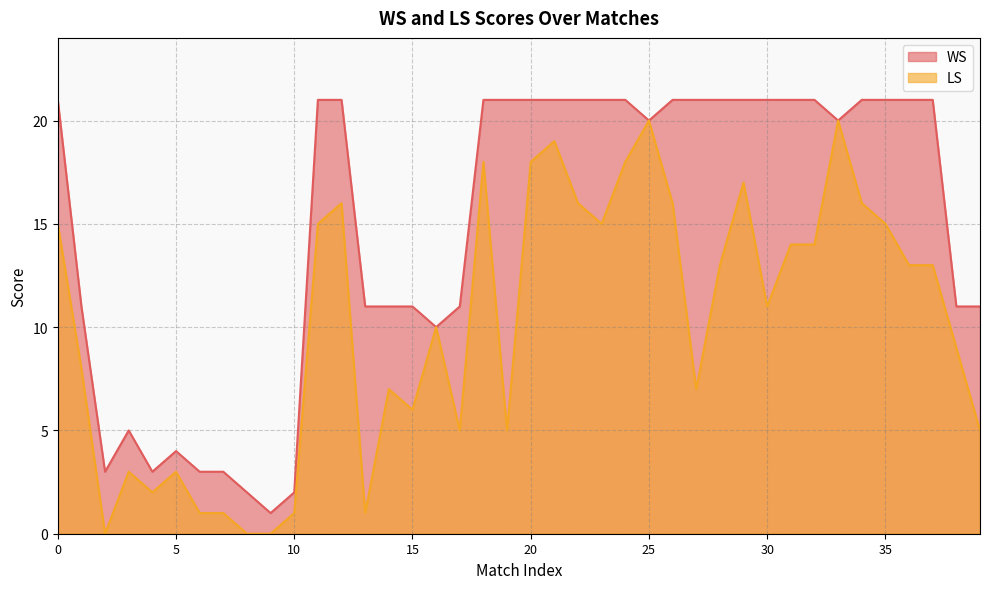

True or false: WS and LS cross at least once.

False